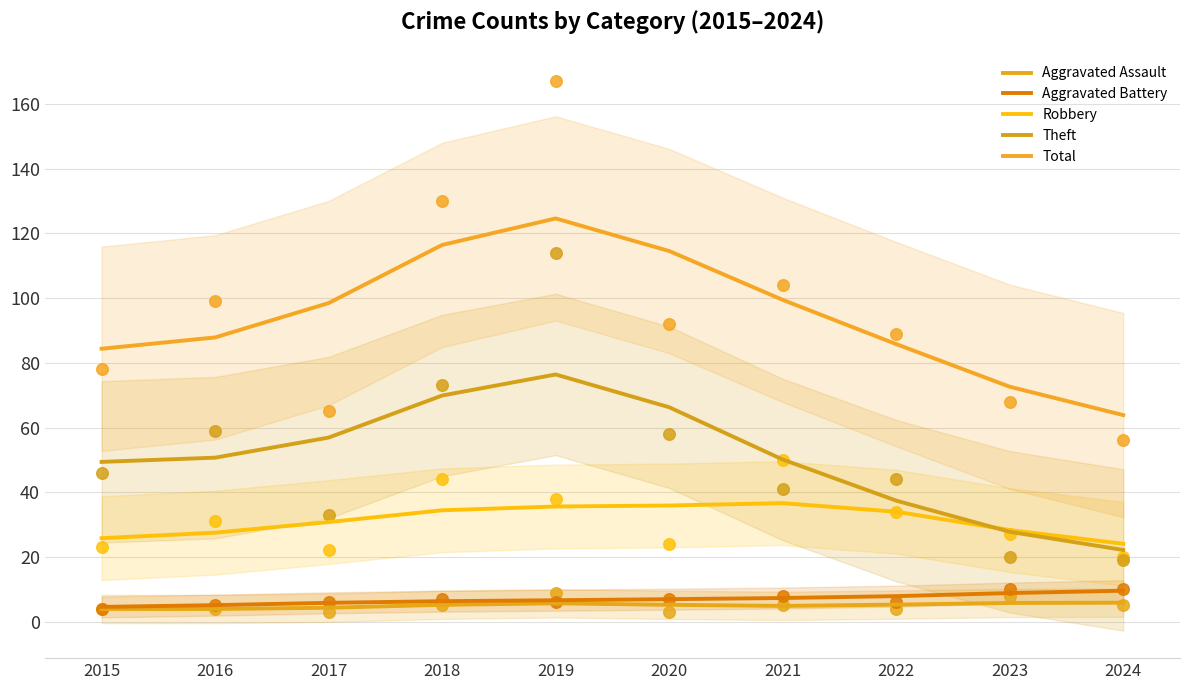

Is the value of Robbery at 2015 greater than the value of Total at 2020?

No